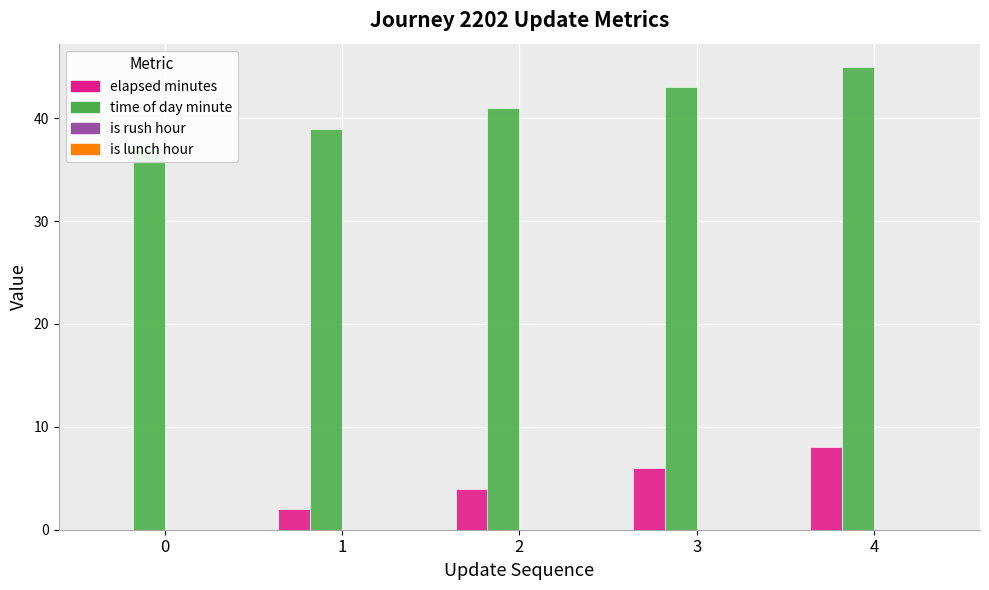

Rank the series by their maximum value, from lowest to highest.

is_rush_hour, is_lunch_hour, elapsed_minutes, time_of_day_minute